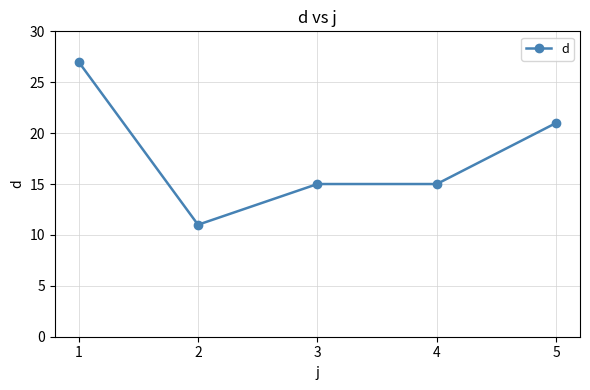

Does the chart display data point markers on the line(s)?

Yes